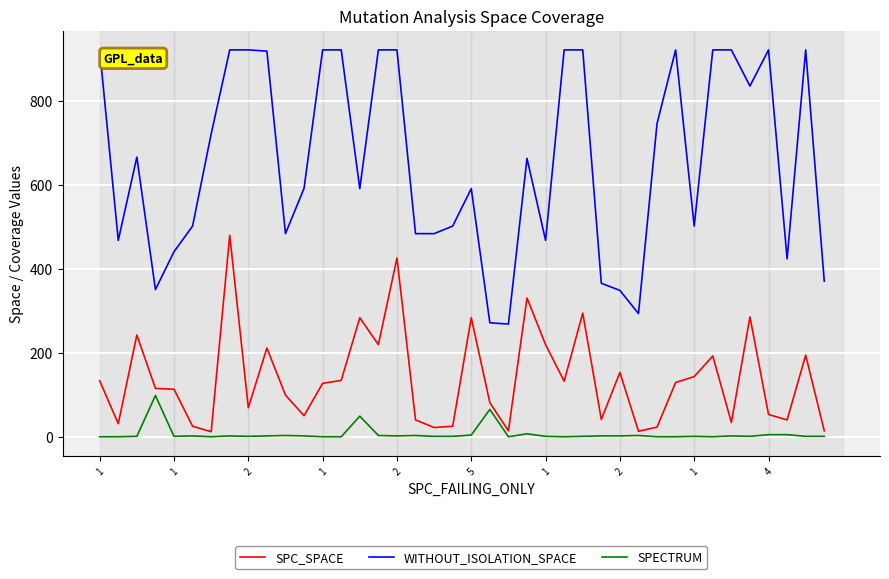

List the series in order of their overall mean, highest first.

WITHOUT_ISOLATION_SPACE, SPC_SPACE, SPECTRUM